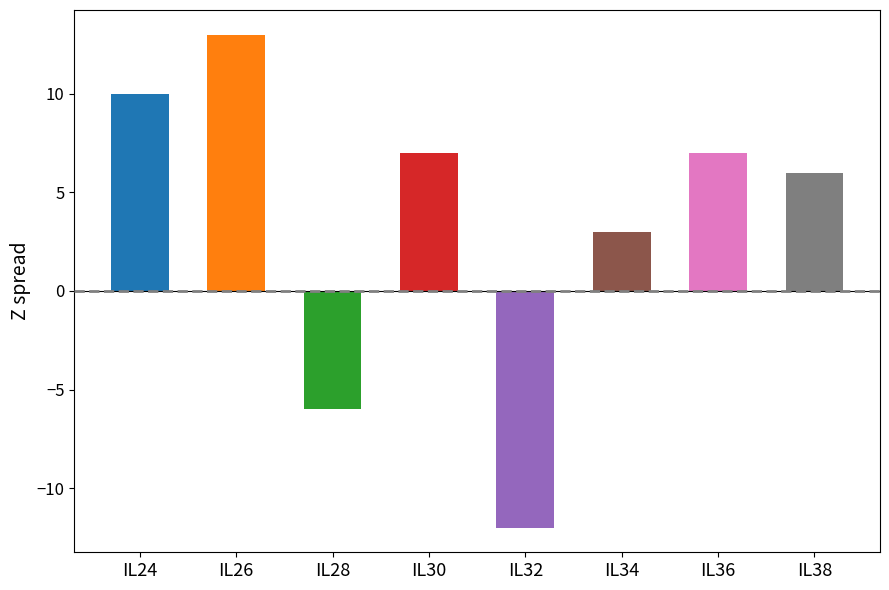

What is the value of the 4th bar from the left?

7